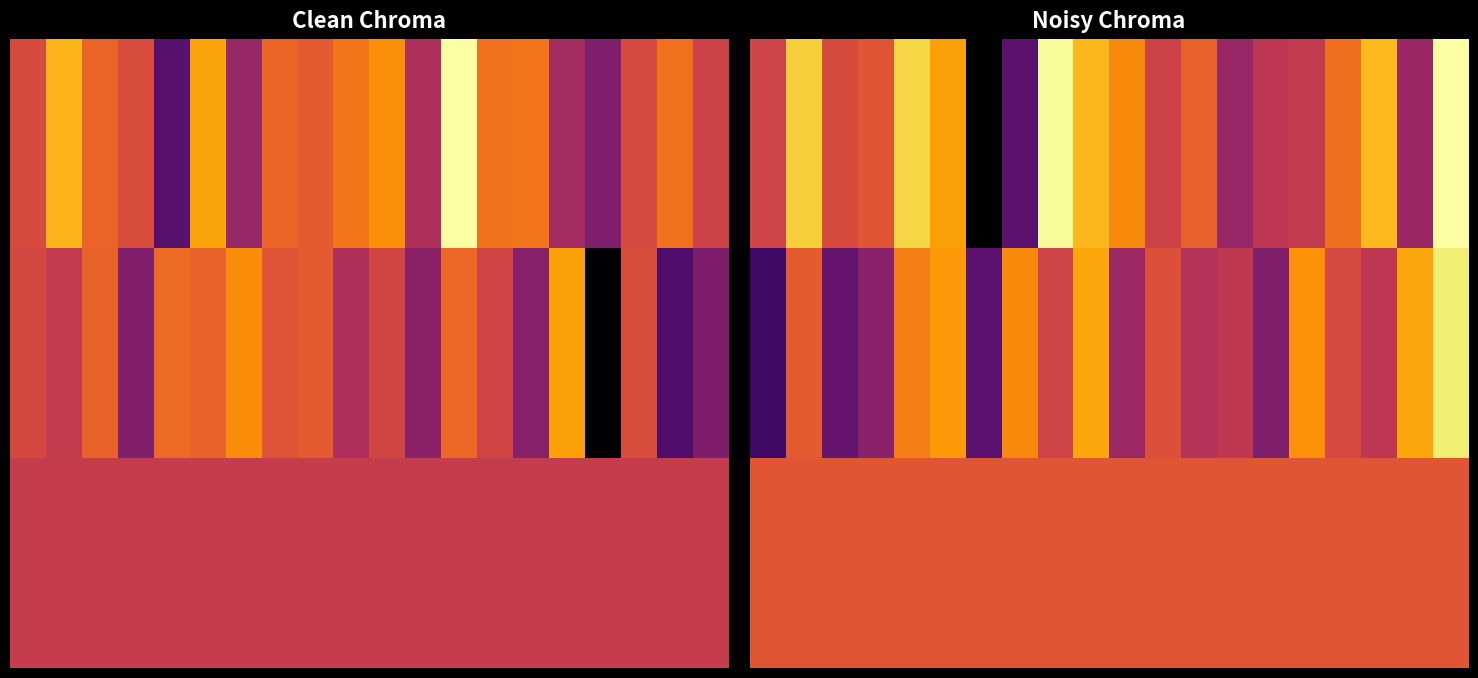

Between 11 and 16, which is larger?

16